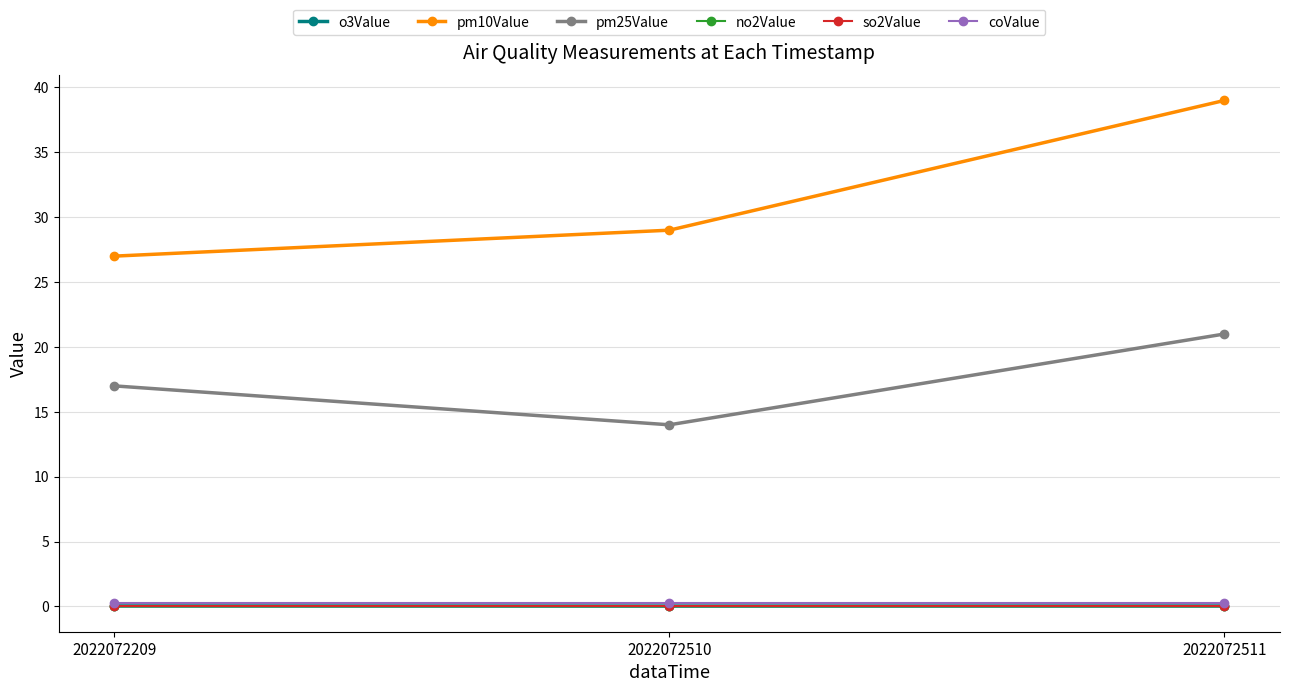

What is the maximum value shown in the chart?

39.0